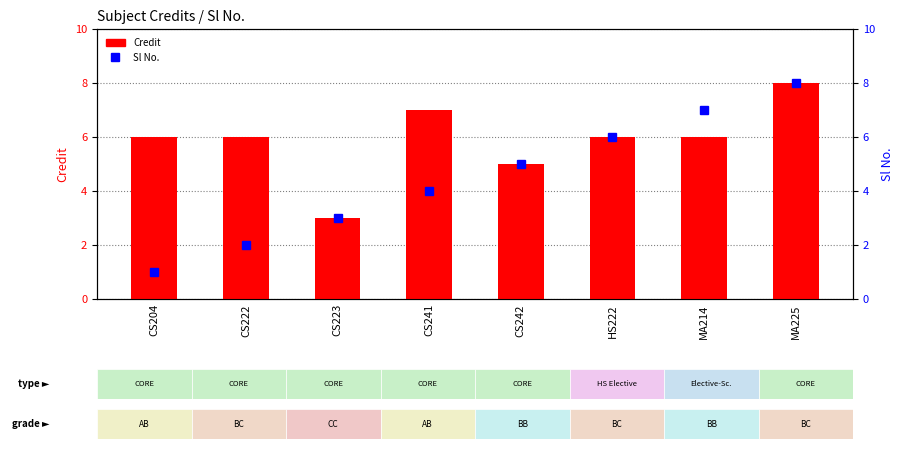

Which series has the widest spread of values?

Sl No.